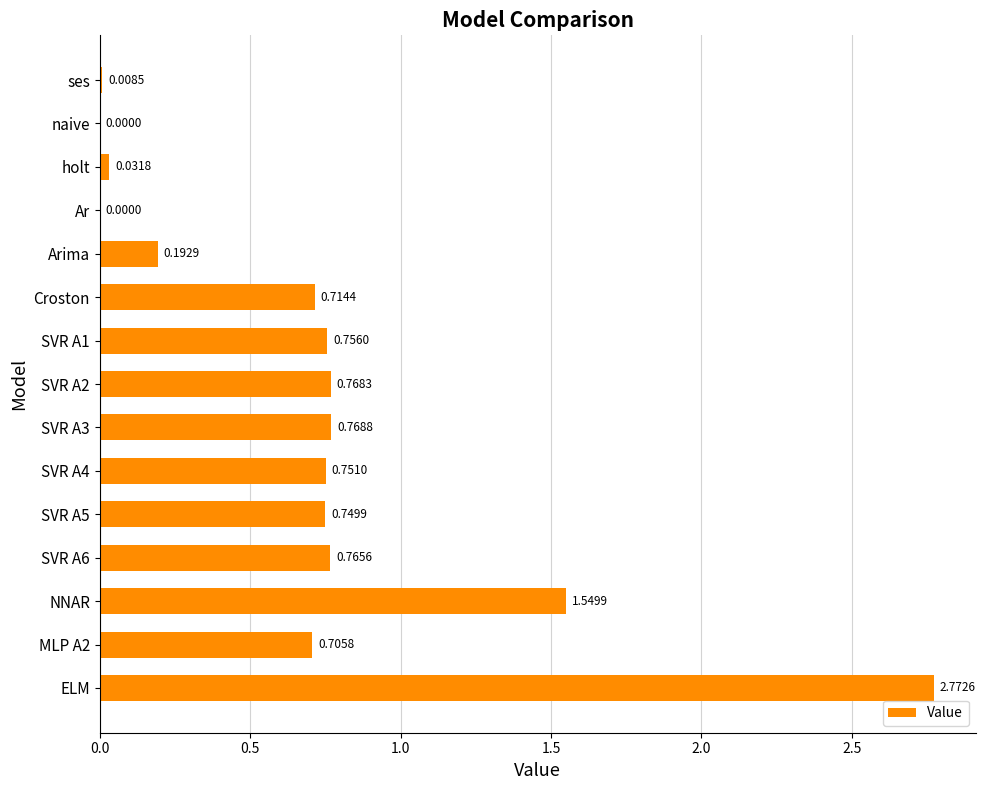

What is the change in value from Arima to SVR A6?

+0.6